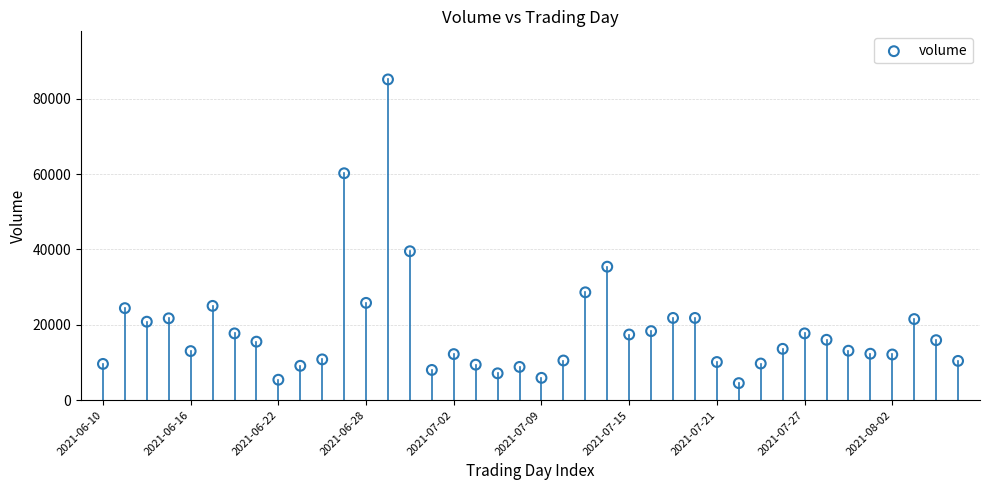

What is the range of Y values (max minus min)?

80600